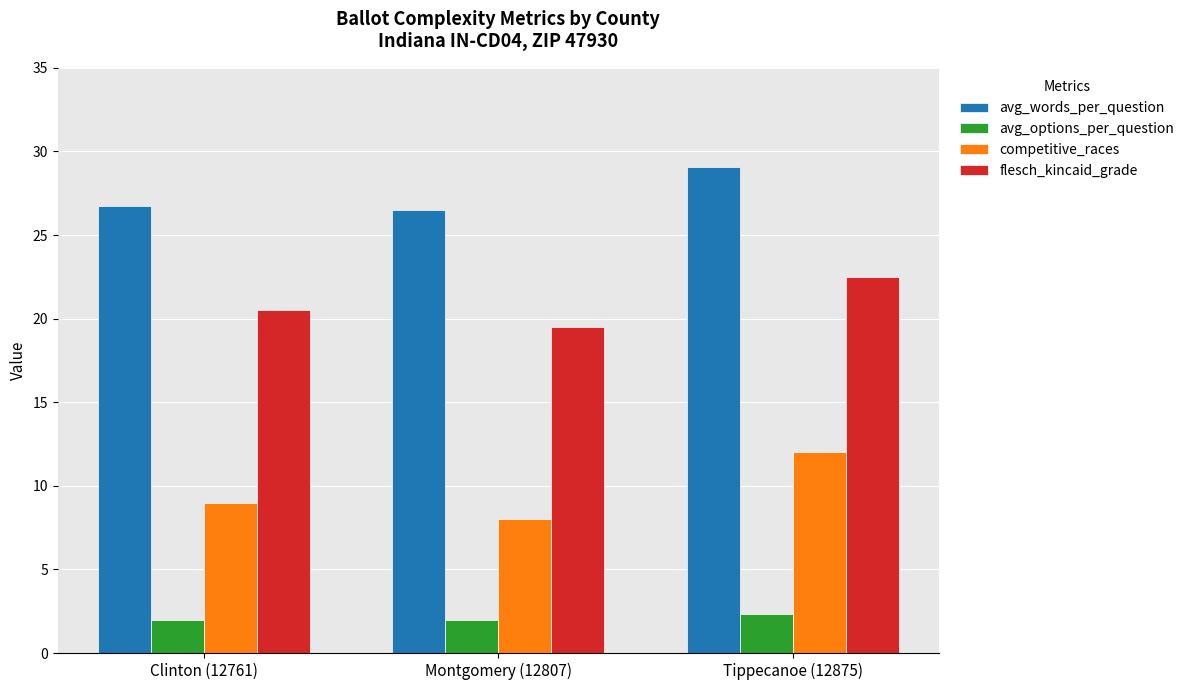

What is the average value of the avg_words_per_question series?

27.4